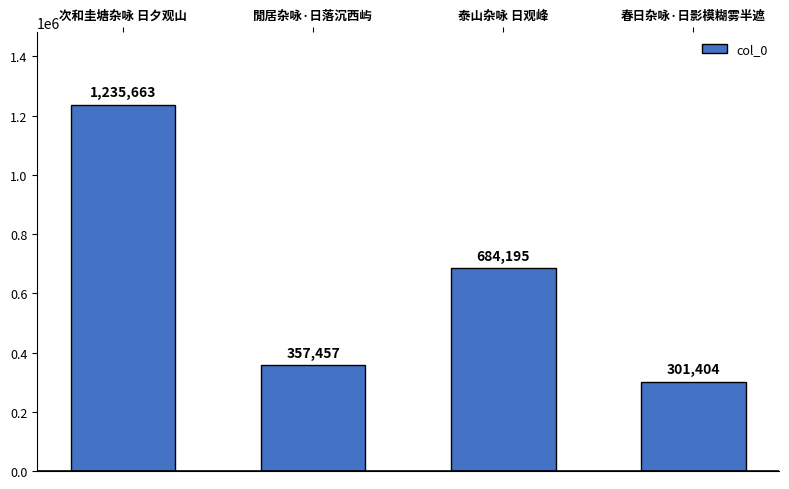

At which category does the chart reach its peak across all series?

次和圭塘杂咏 日夕观山